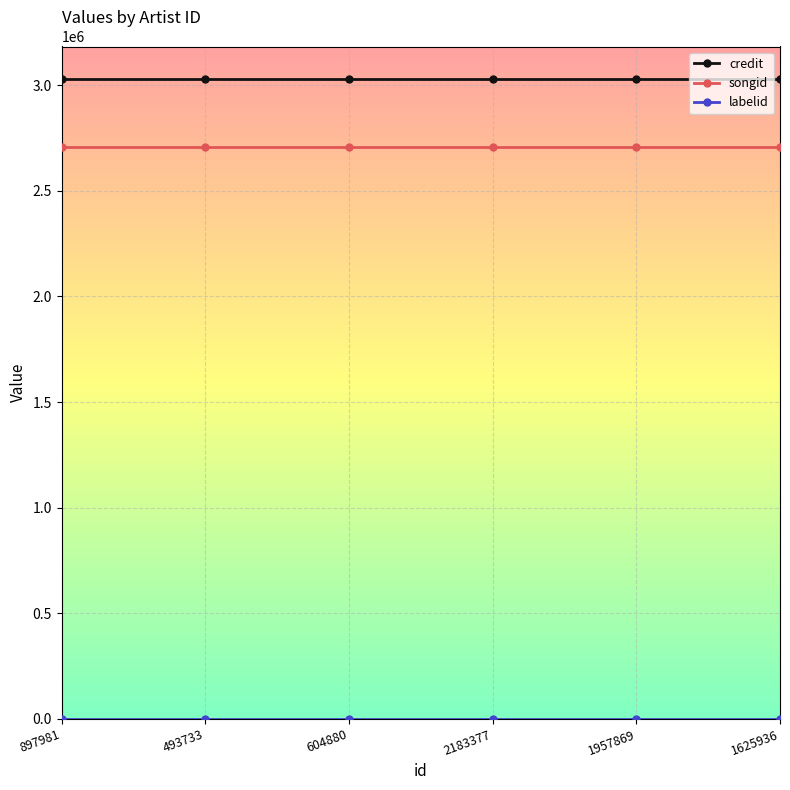

The credit series shows 3032142 at 897981. True or false?

True